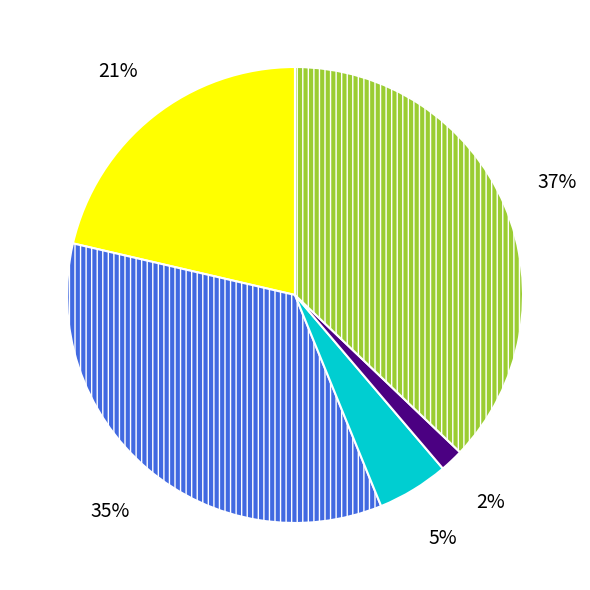

Is there any slice that represents more than half of the pie?

No